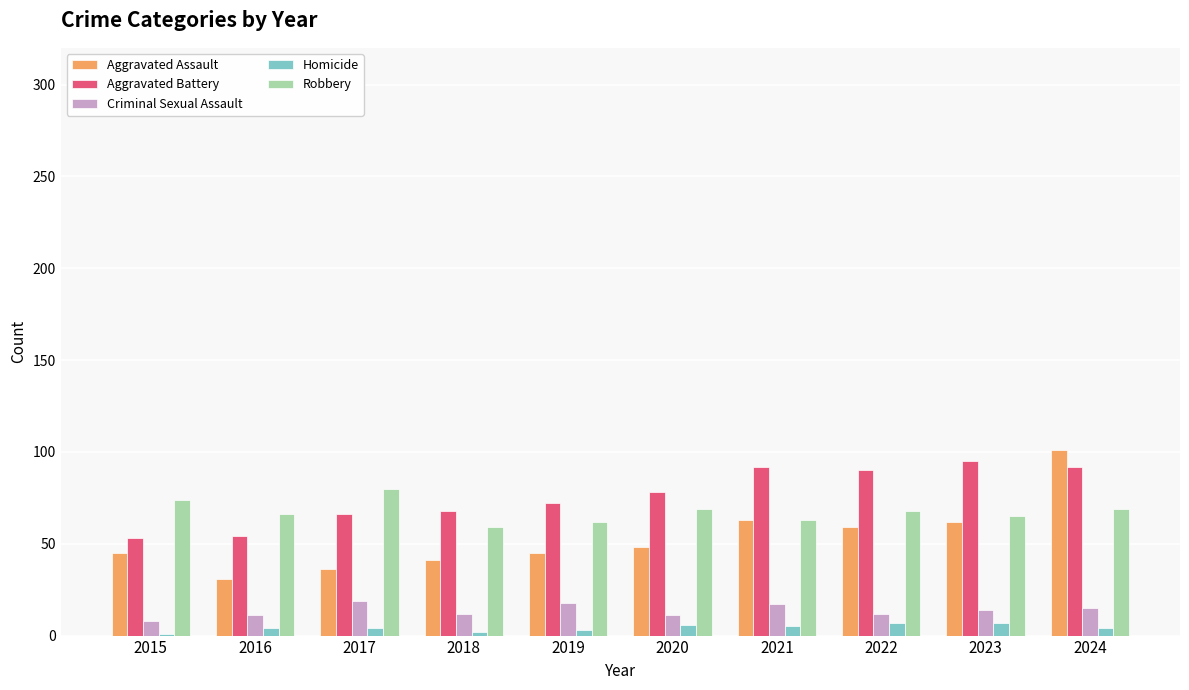

What is the highest value of the Aggravated Assault series?

101